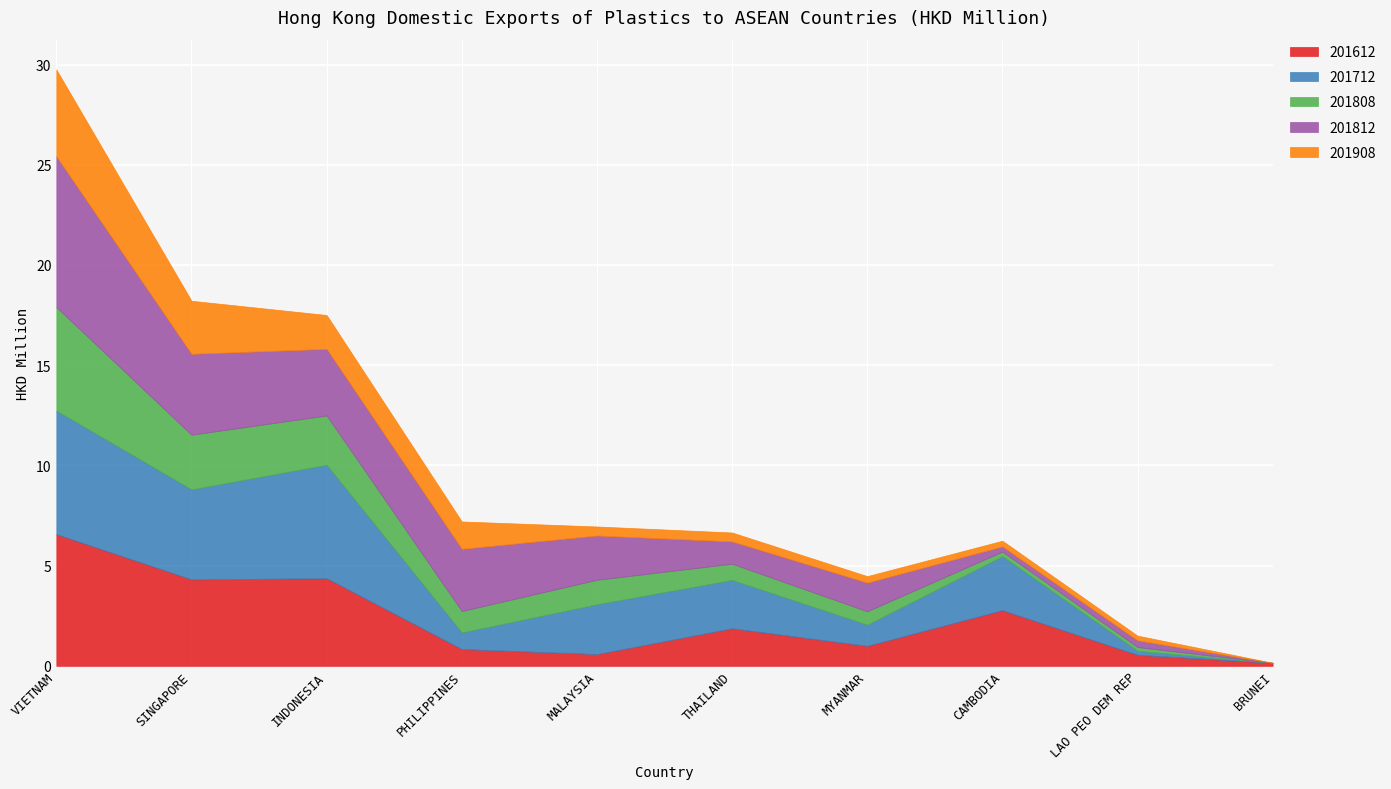

True or false: 201812 and 201808 cross at least once.

False